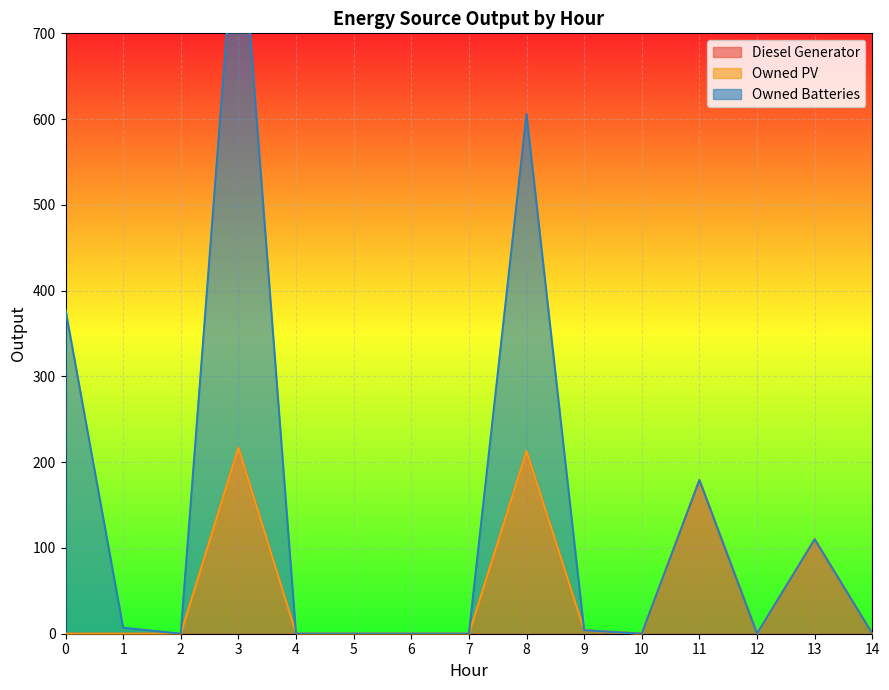

Where is the first local maximum for Owned Batteries?

3